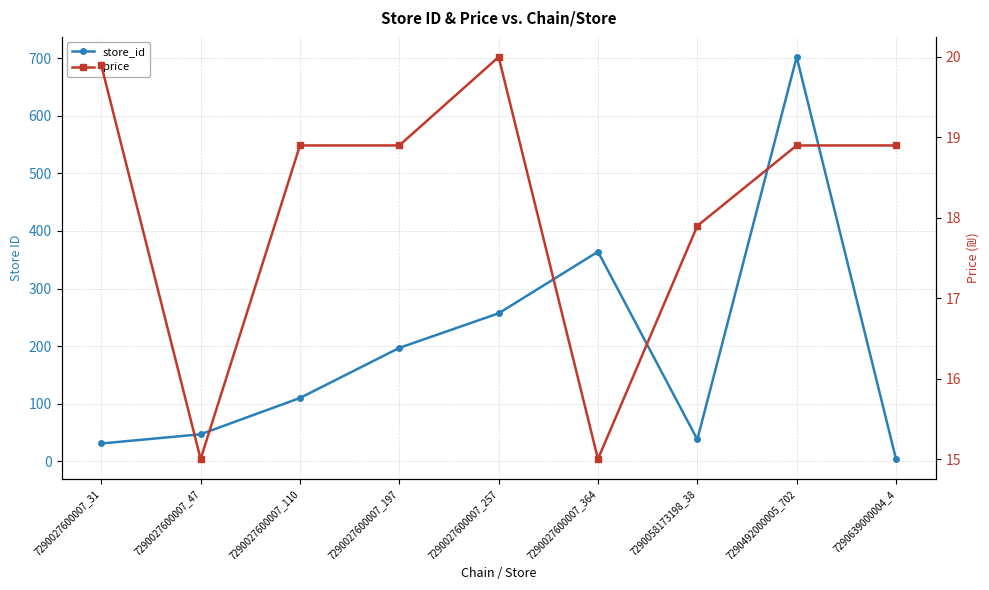

Reading left to right, transcribe all the data shown in this chart.

store_id: 31.0	47.0	110.0	197.0	257.0	364.0	38.0	702.0	4.0
price: 19.9	15.0	18.9	18.9	20.0	15.0	17.9	18.9	18.9